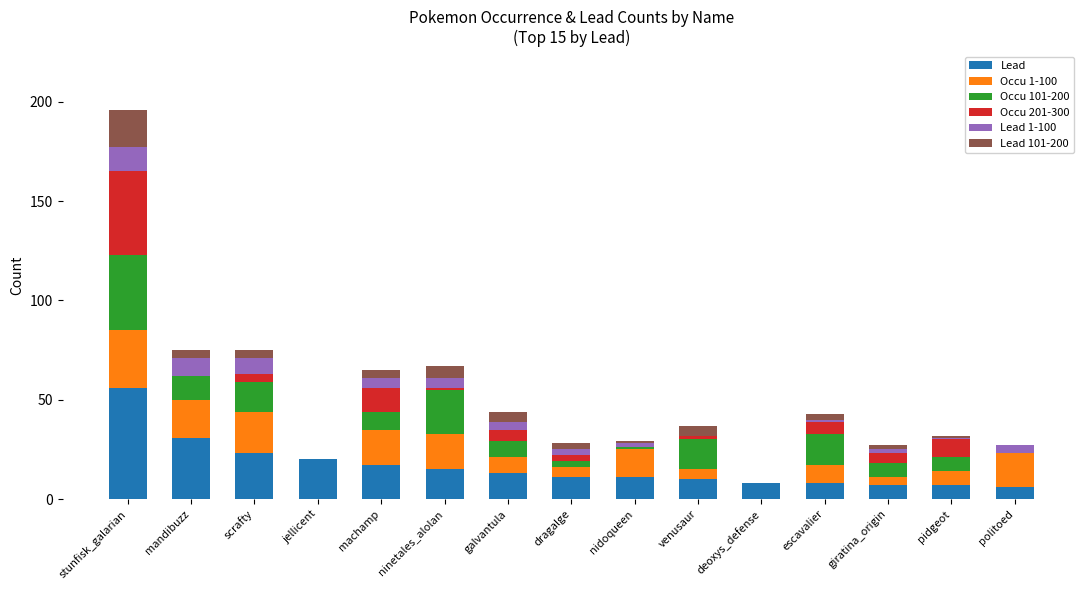

What is the highest value of the Lead series?

56